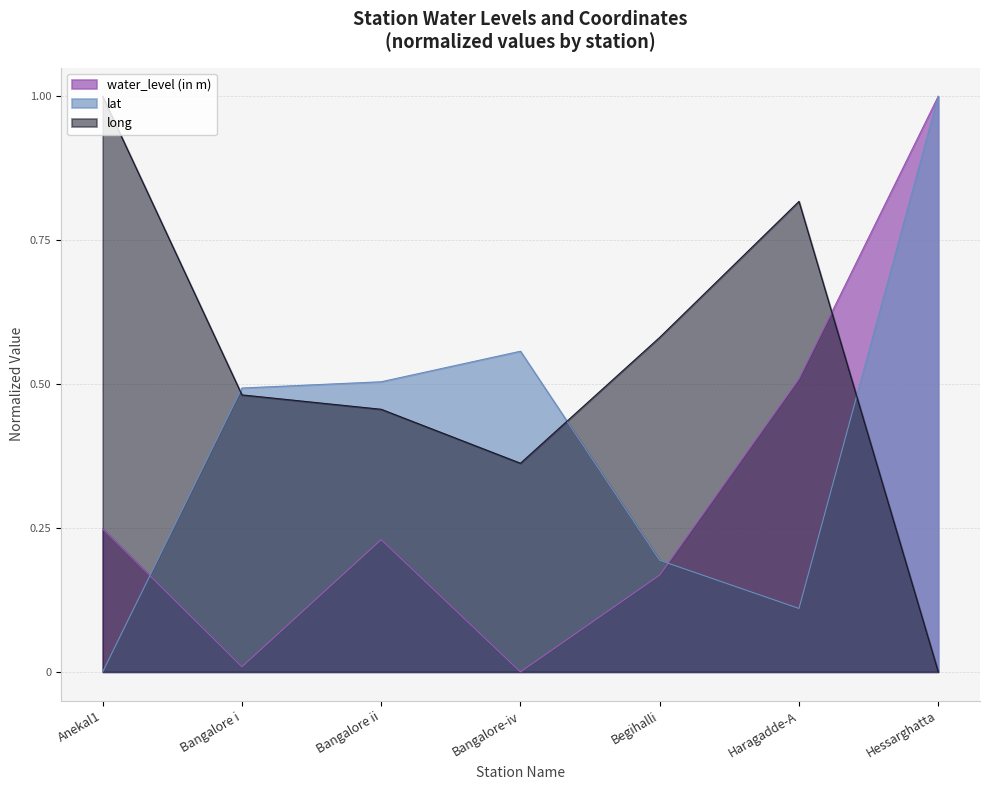

In water_level (in m), how many points are lower than both neighbors (excluding endpoints)?

2